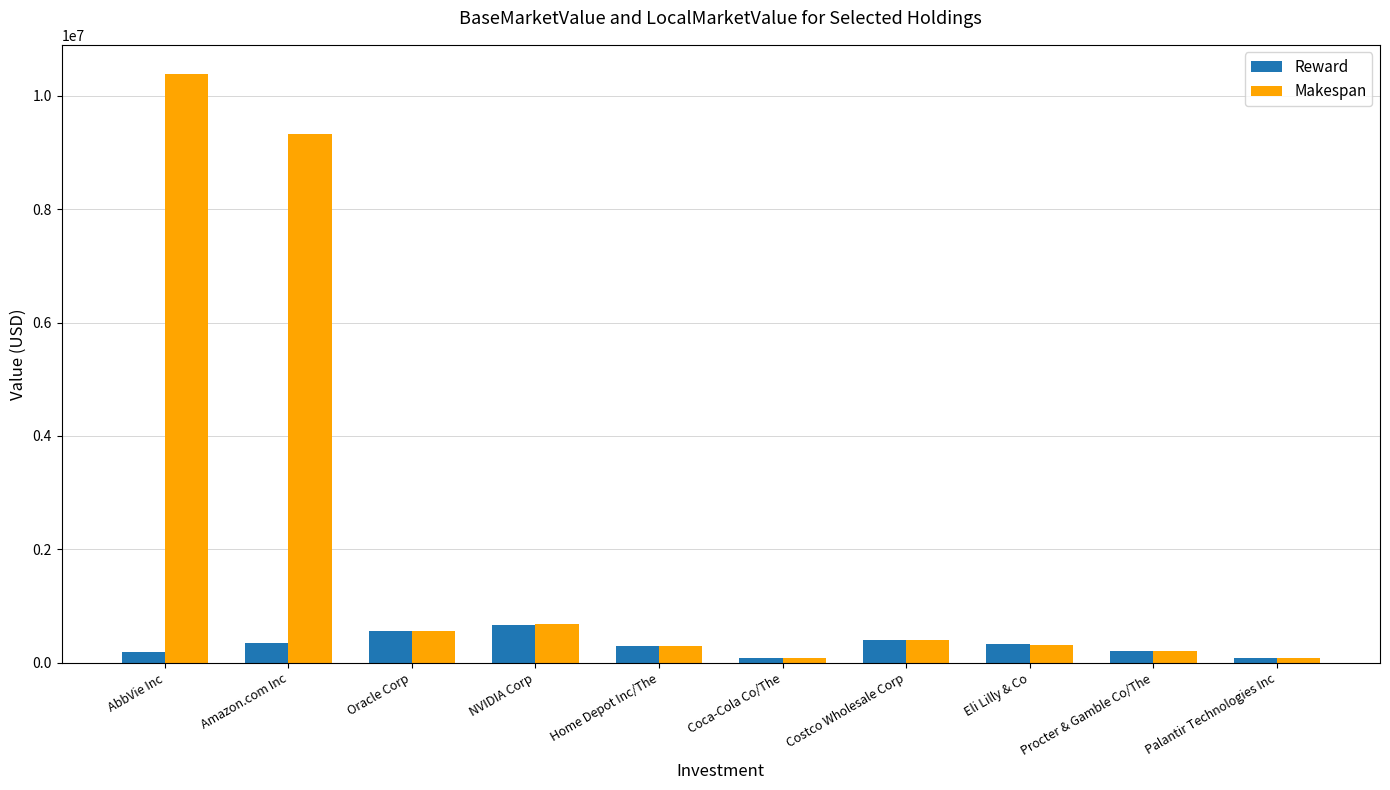

What is the value of the Reward bar at the 6th from the left?

83194.4